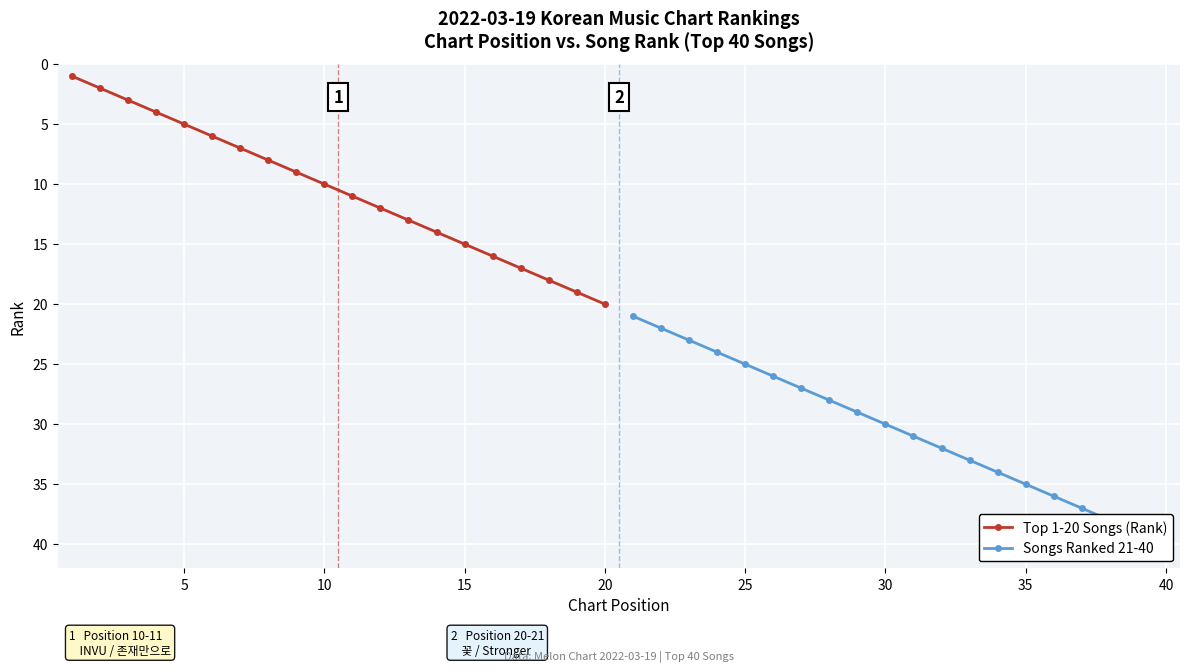

How many distinct data groups are displayed?

2